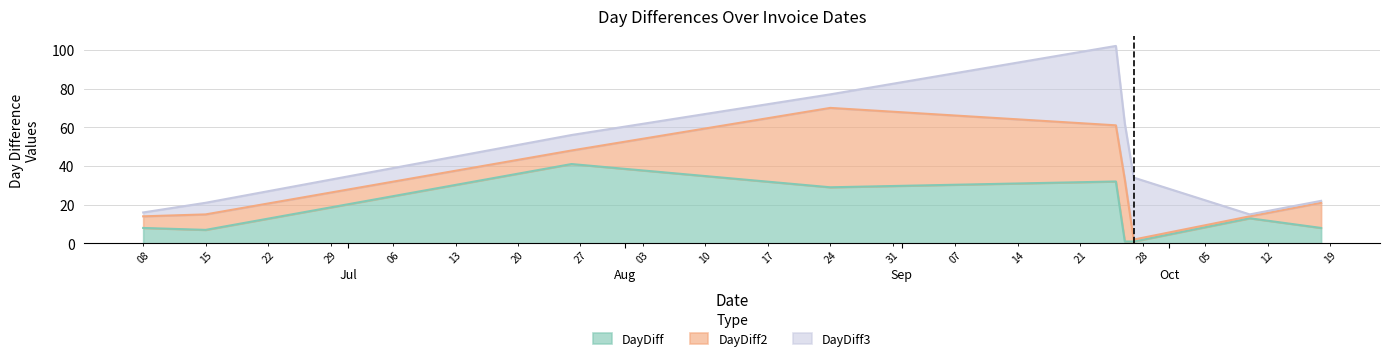

Is it true that DayDiff2 equals 70 at 2017-08-24?

True